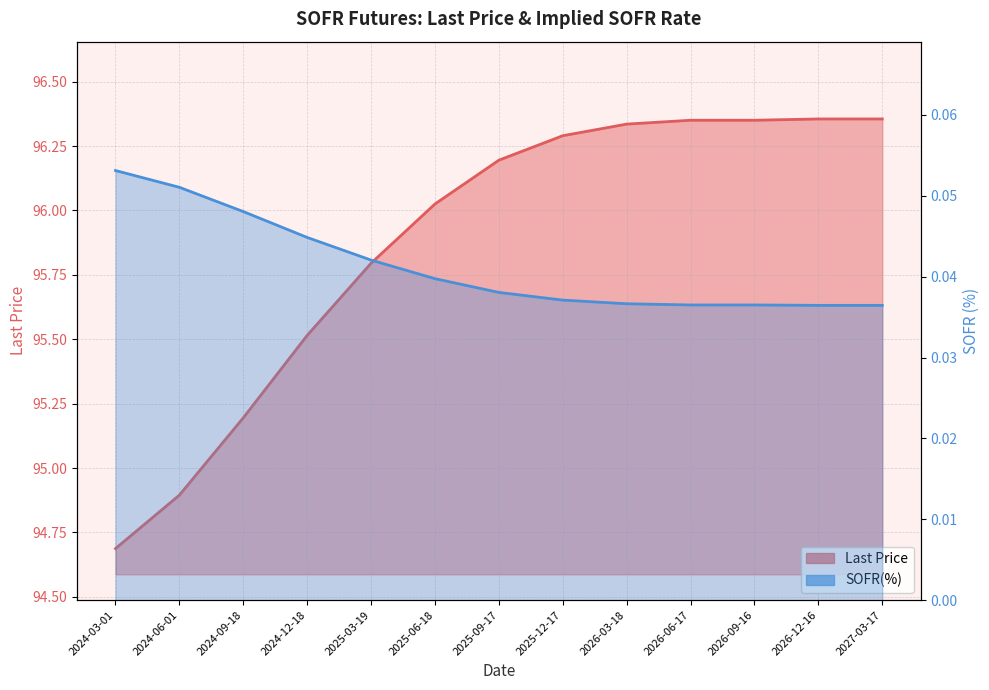

Rank the categories by SOFR(%) value from lowest to highest.

2026-12-16, 2027-03-17, 2026-06-17, 2026-09-16, 2026-03-18, 2025-12-17, 2025-09-17, 2025-06-18, 2025-03-19, 2024-12-18, 2024-09-18, 2024-06-01, 2024-03-01